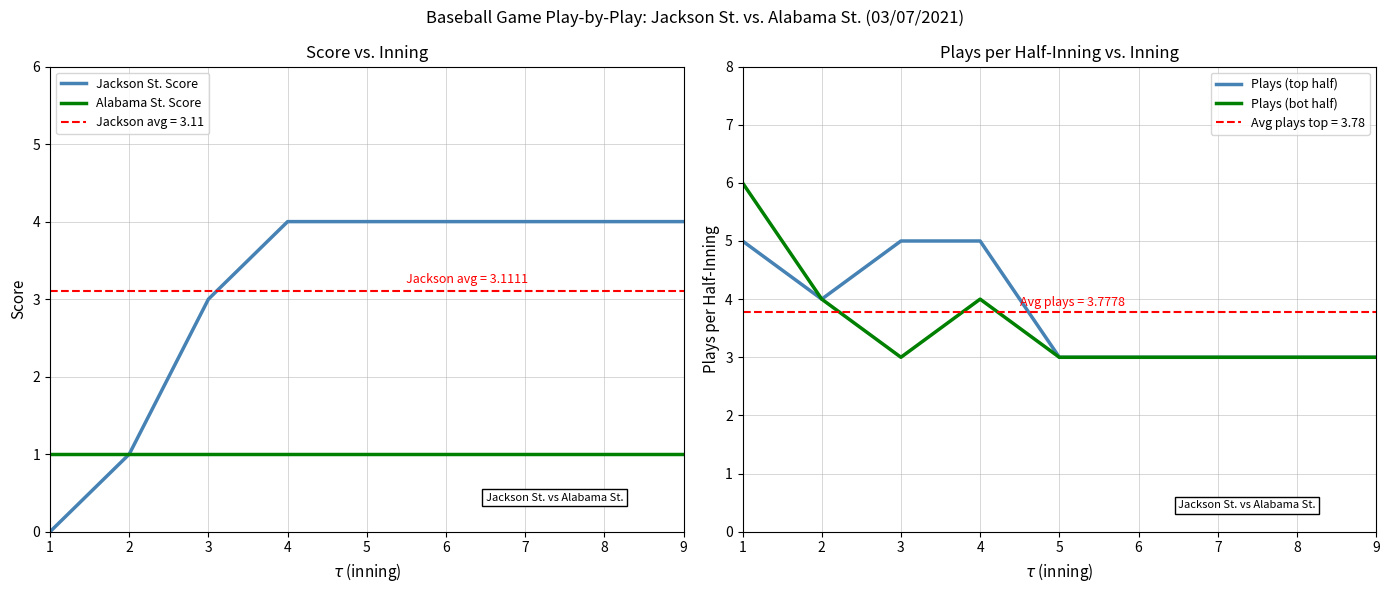

The Jackson St. Score series shows 1 at 7. True or false?

False